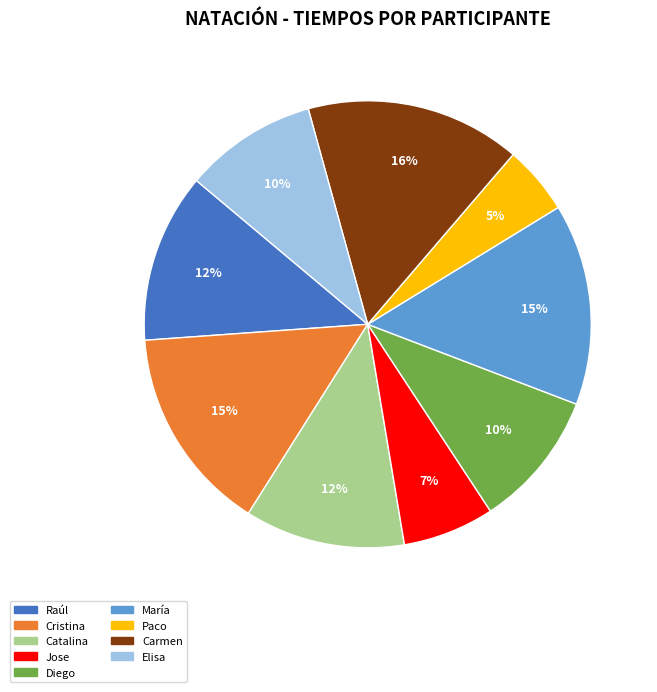

To the nearest percent, what portion does Diego represent?

10%